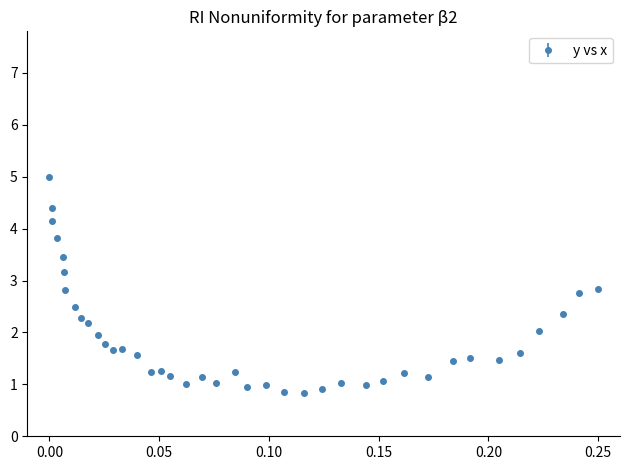

True or false: there are more than 0 points higher than both neighbors.

True